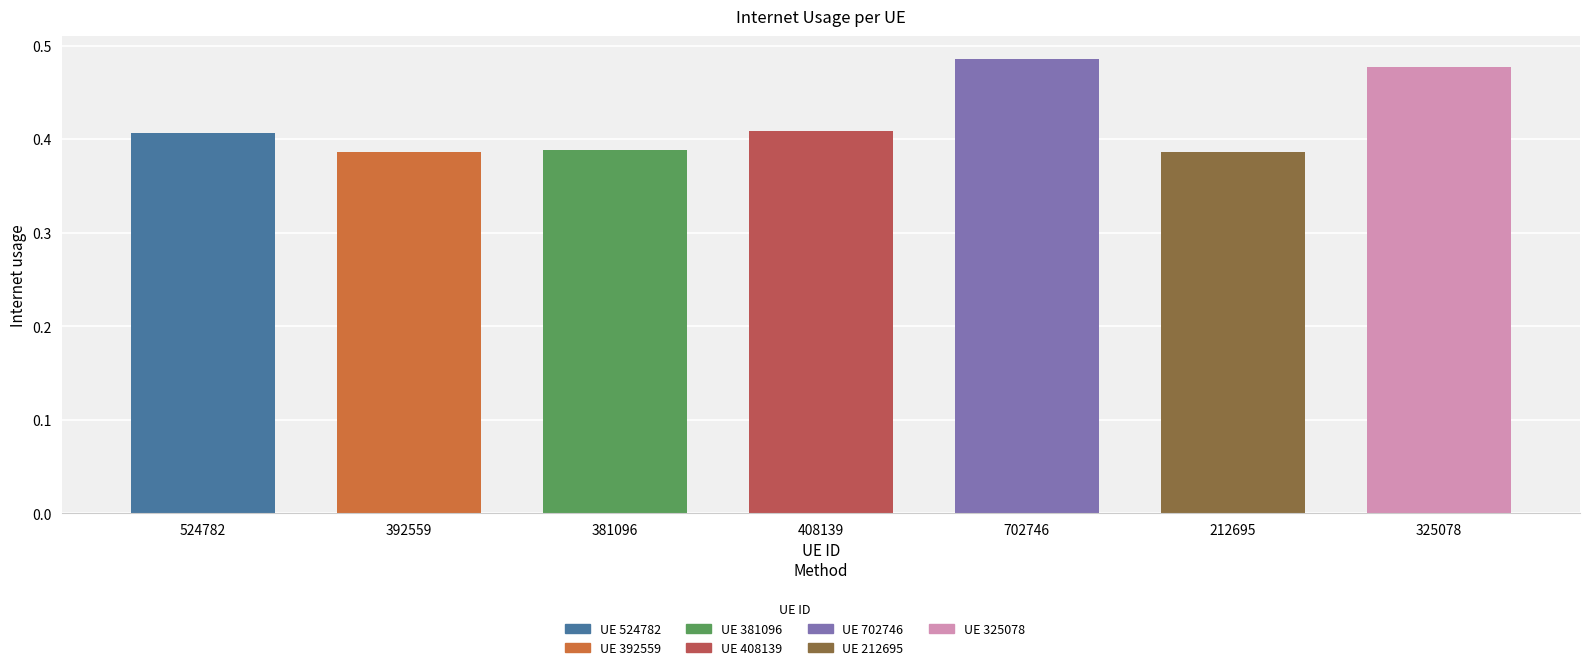

Count the number of data series in this chart.

1